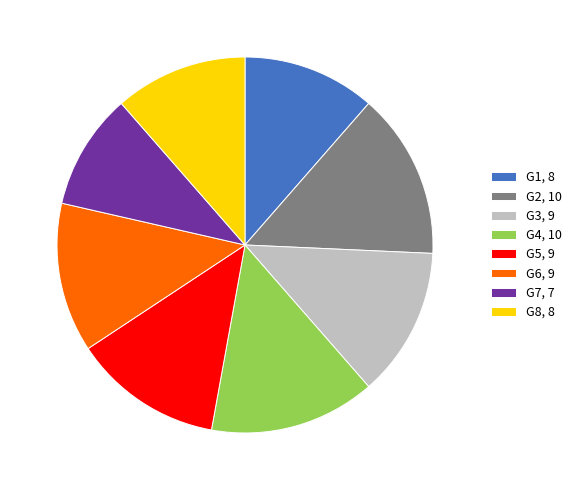

Do G5, 9 and G2, 10 together represent more than half of the pie?

No